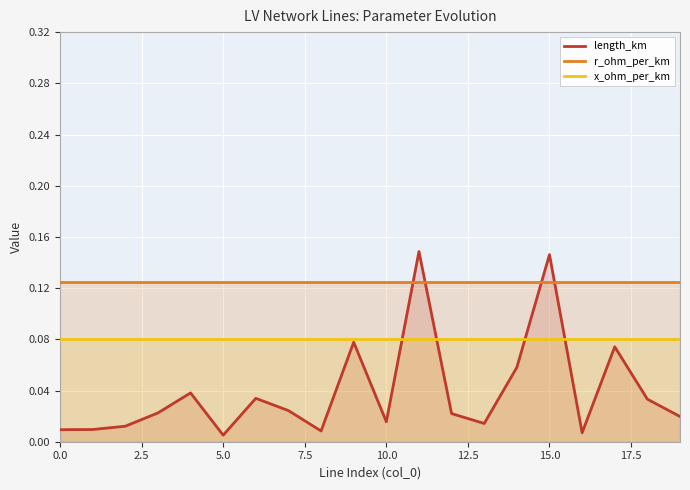

Which series has the largest total across all categories?

r_ohm_per_km